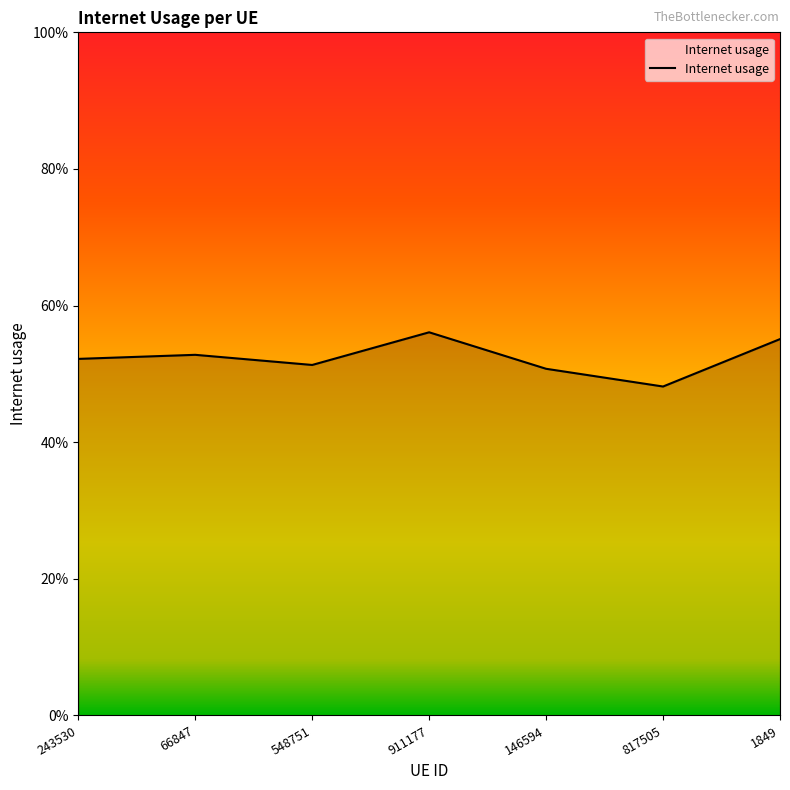

Which category has the highest value across all series?

911177